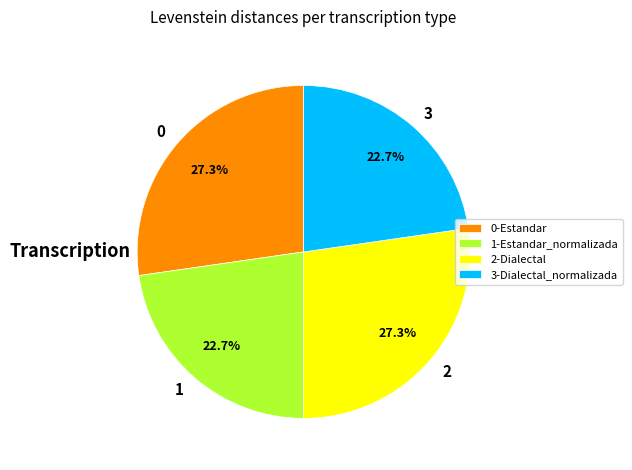

Does any single category account for the majority?

No